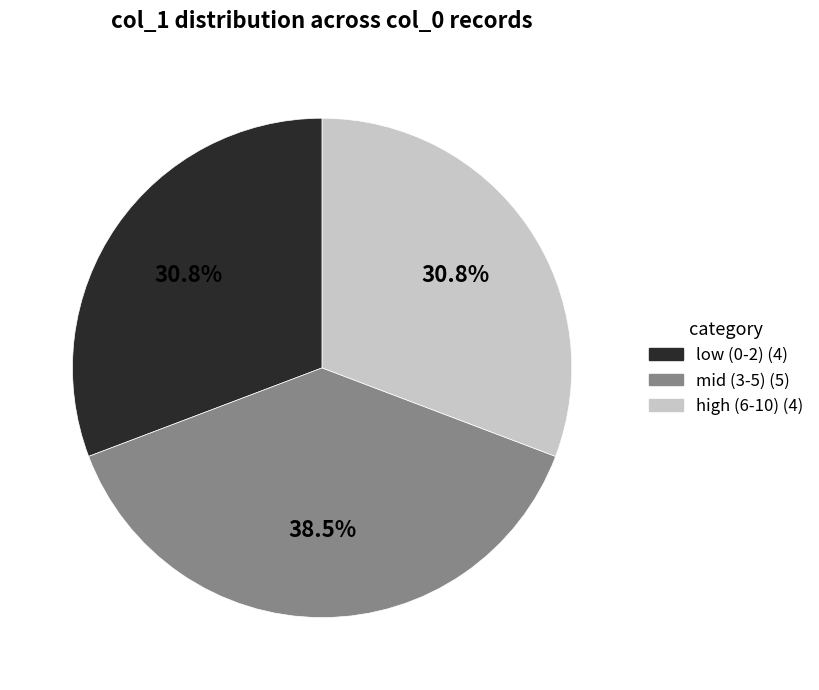

Does any single category account for the majority?

No